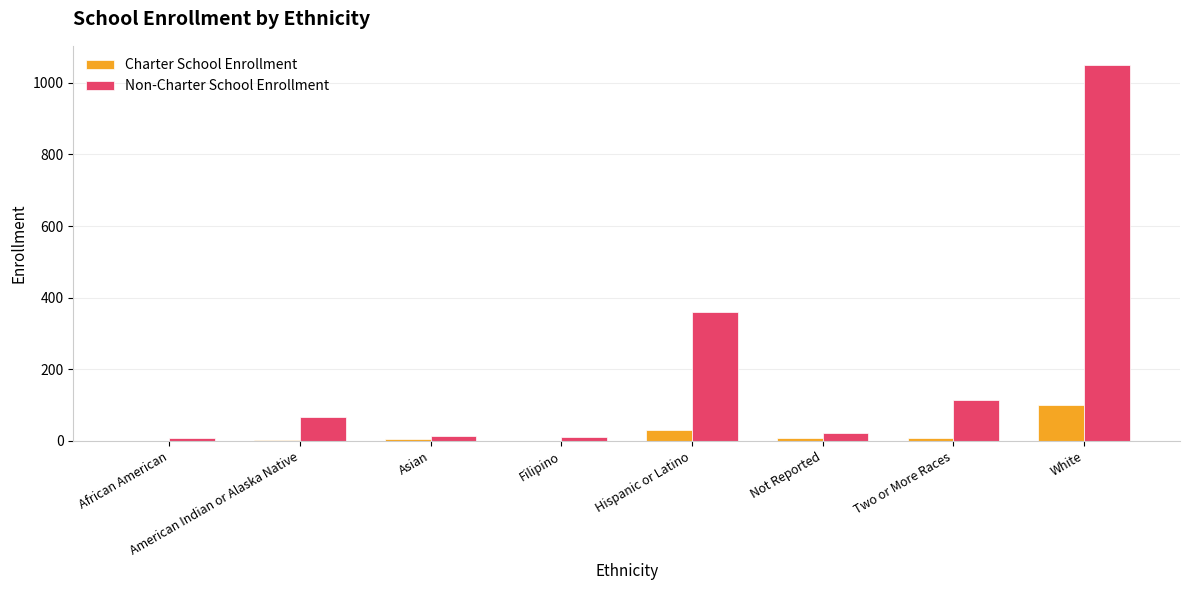

What is the spread (max minus min) of values at Not Reported?

14